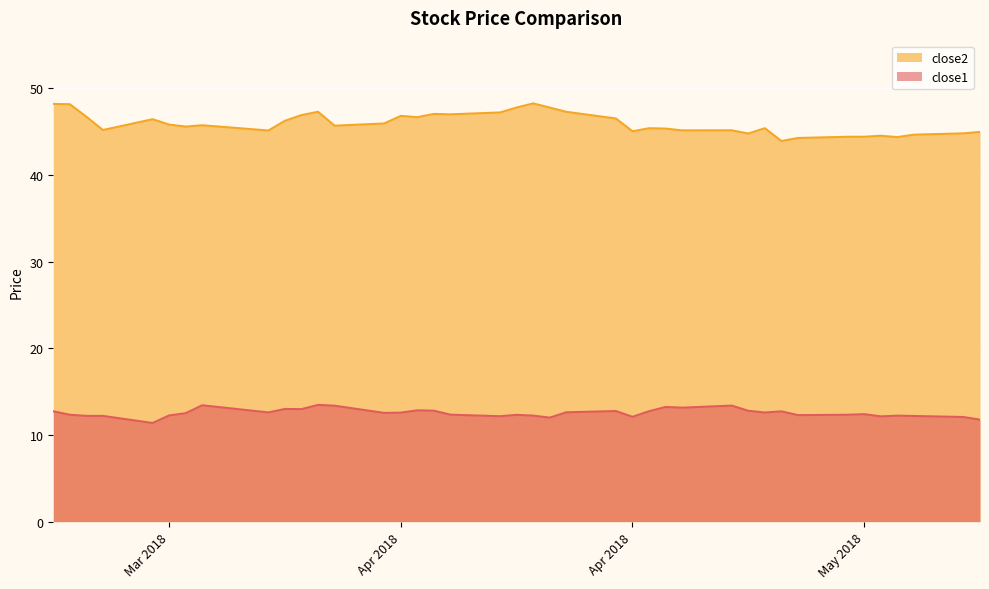

How many interior local peaks does the close1 series have?

11